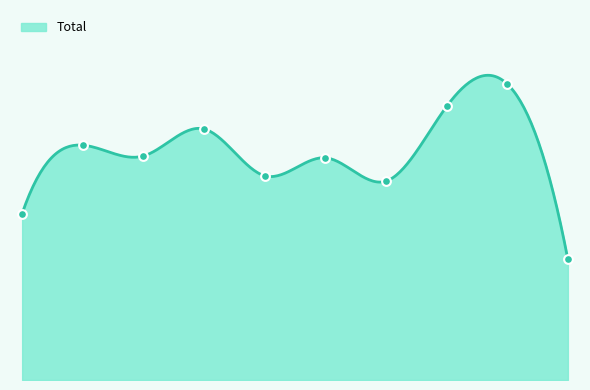

What is the ratio of the value at 2015 to the value at 2019?

0.8